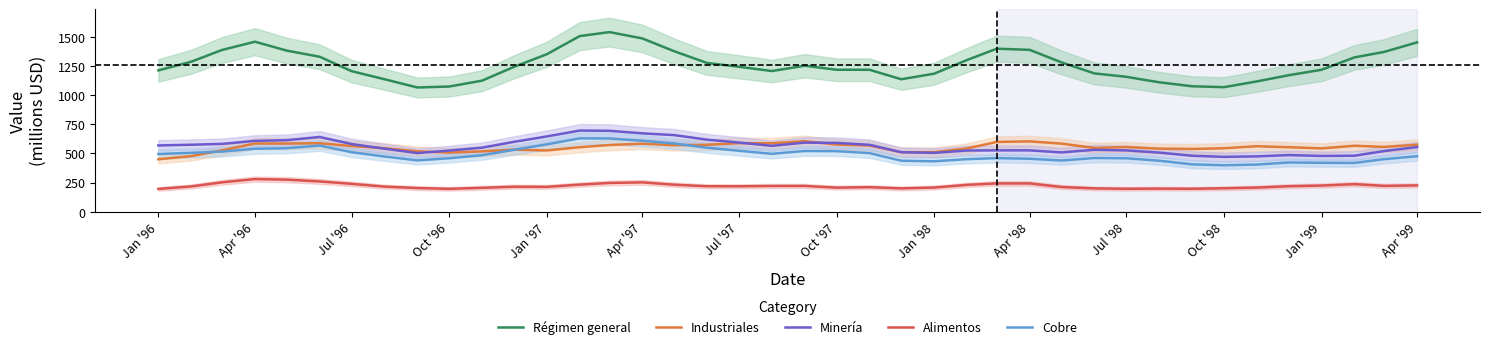

The Régimen general series shows 663.2 at Jan '97. True or false?

False